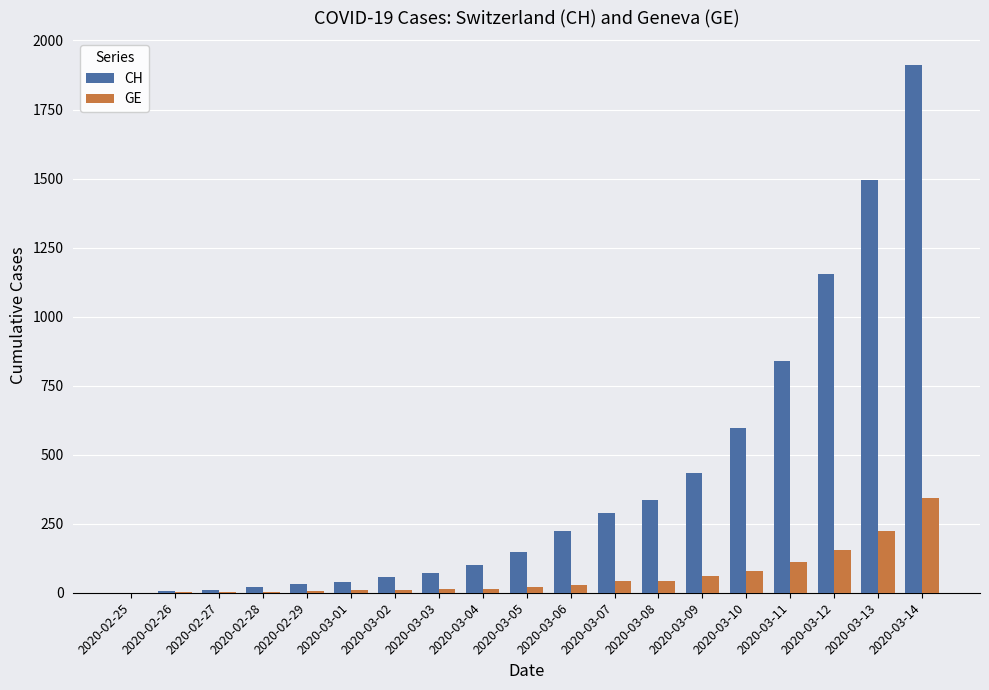

The CH series shows 726 at 2020-03-09. True or false?

False